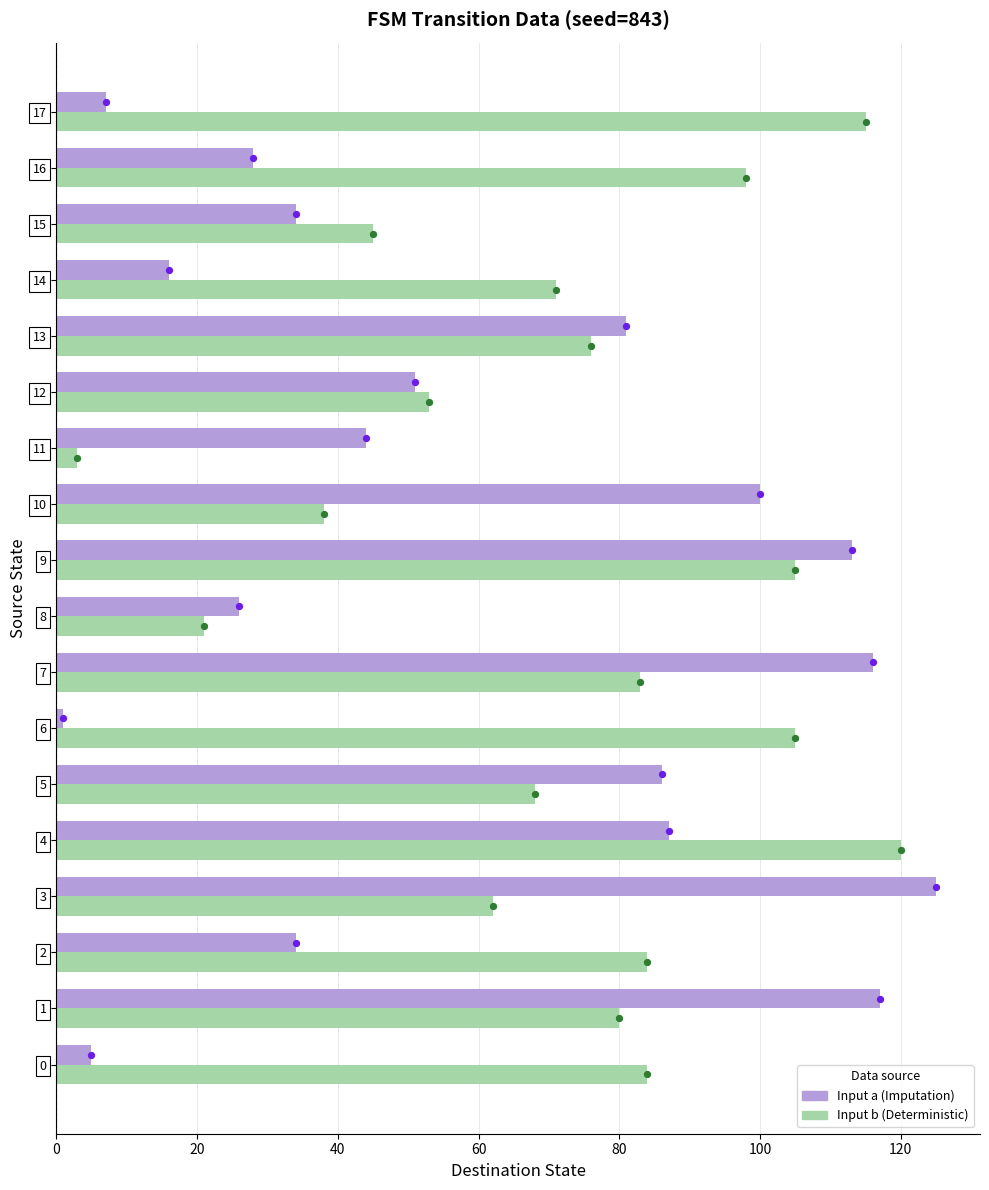

At which category is the sum across all series the highest?

9